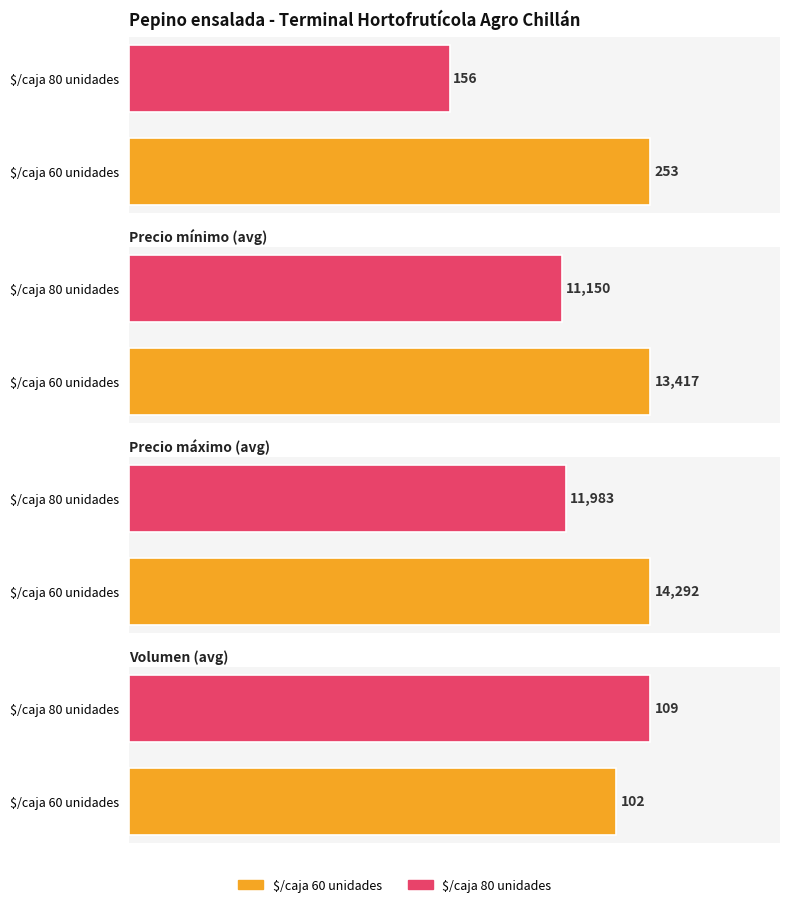

Between 2 and 13, which series saw the biggest shift?

Precio minimo